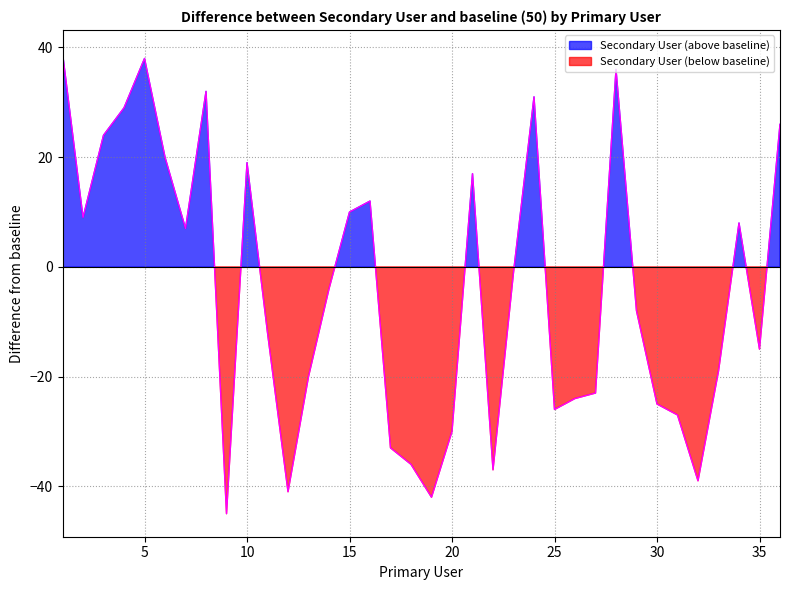

Does the chart have visible grid lines?

Yes